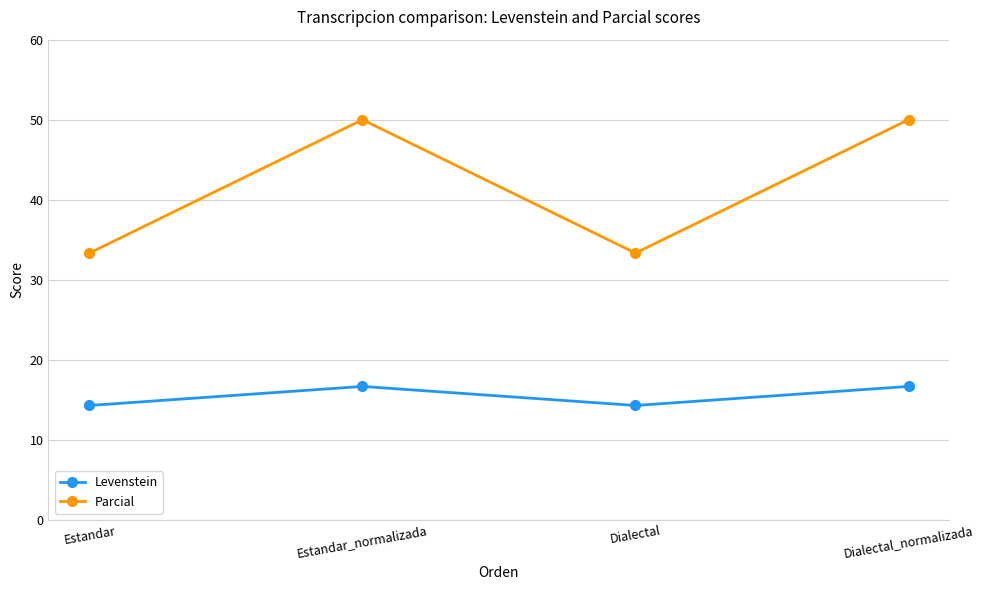

True or false: Levenstein and Parcial intersect in this chart.

False